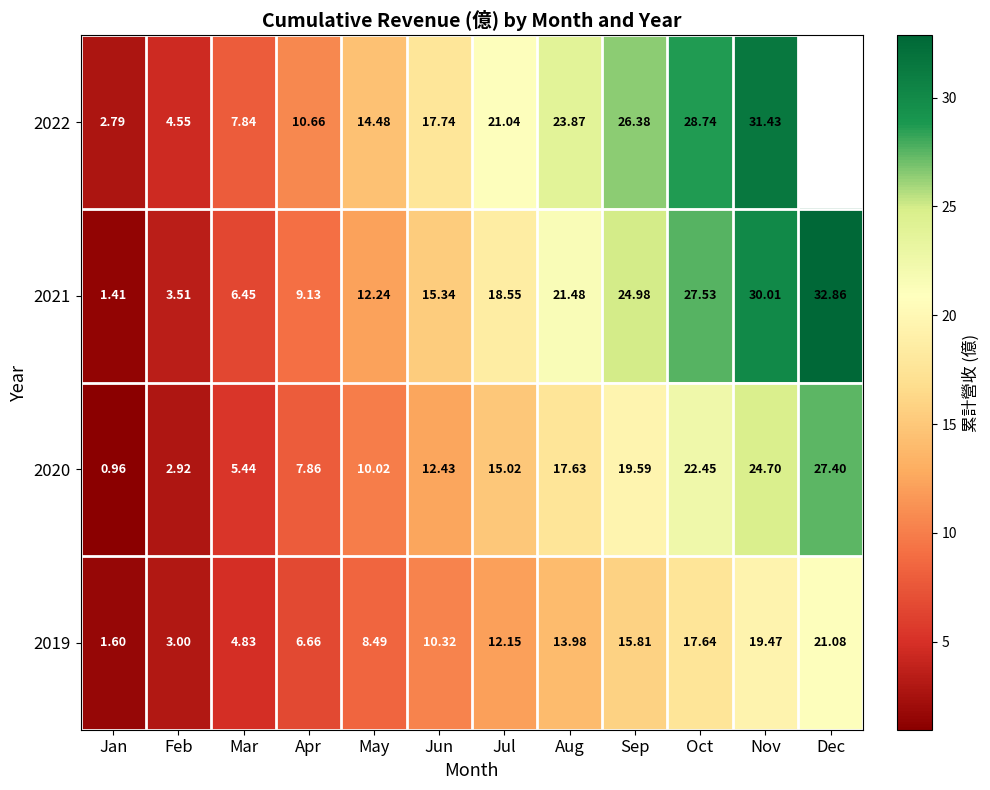

What is the sum of all 2020 values?

166.4